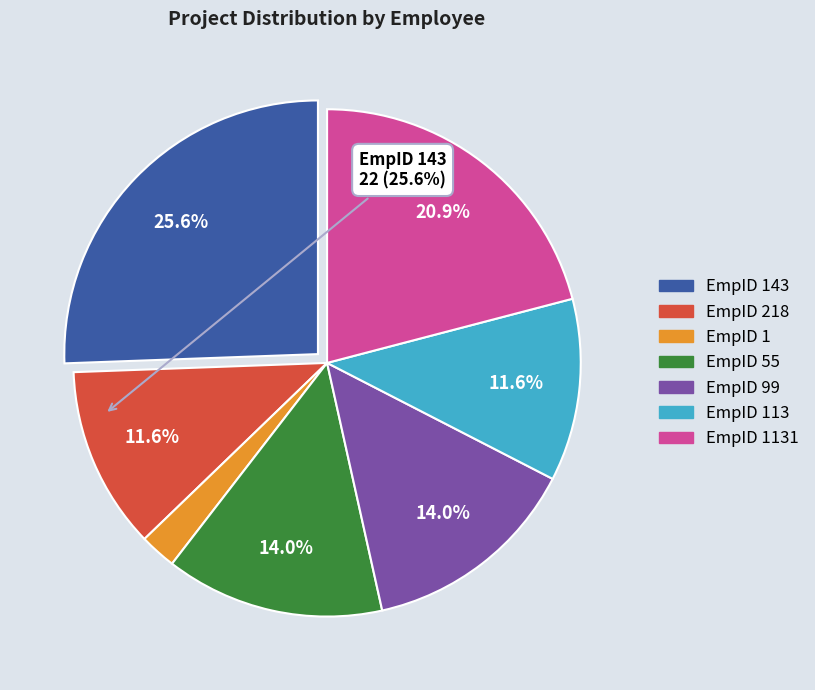

Is there any slice that represents more than half of the pie?

No